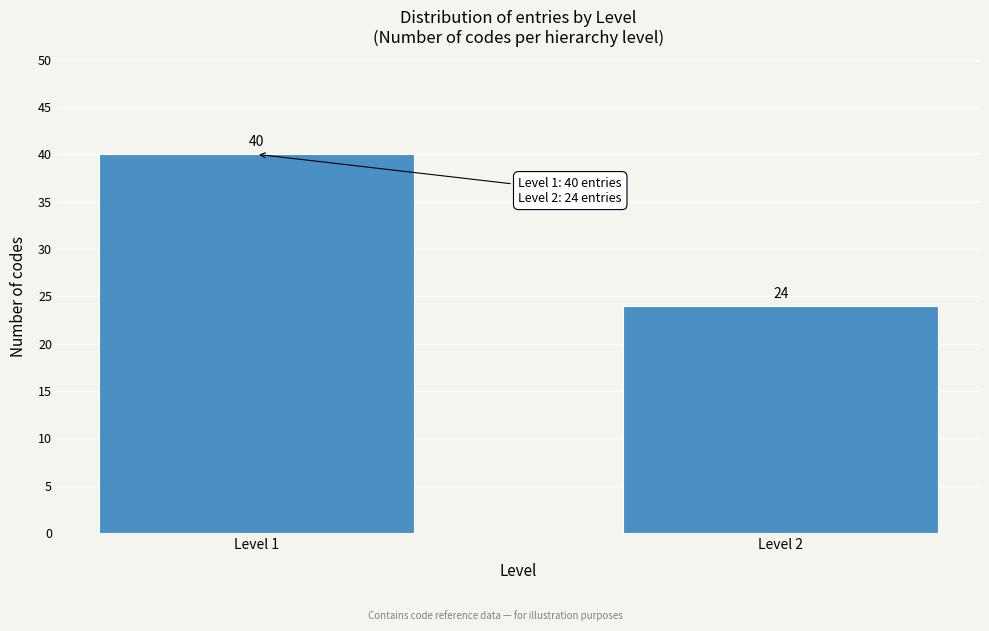

Reading left to right, transcribe all the data shown in this chart.

40	24